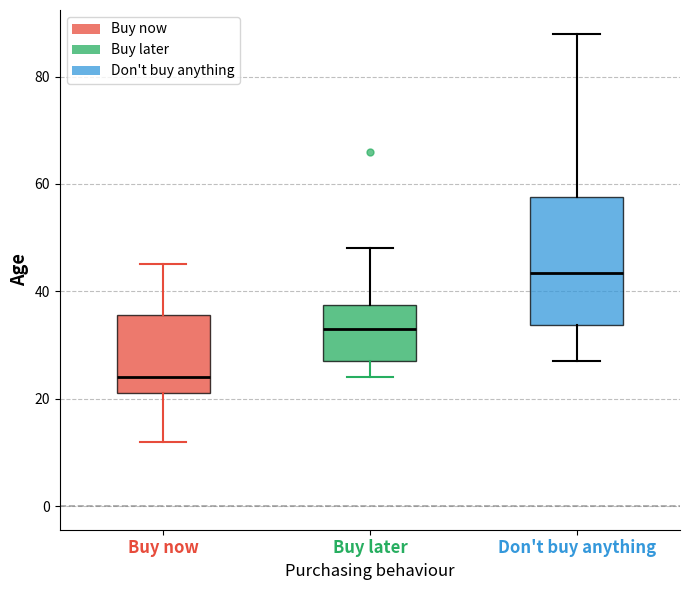

Which box has the highest median line?

Don't buy anything